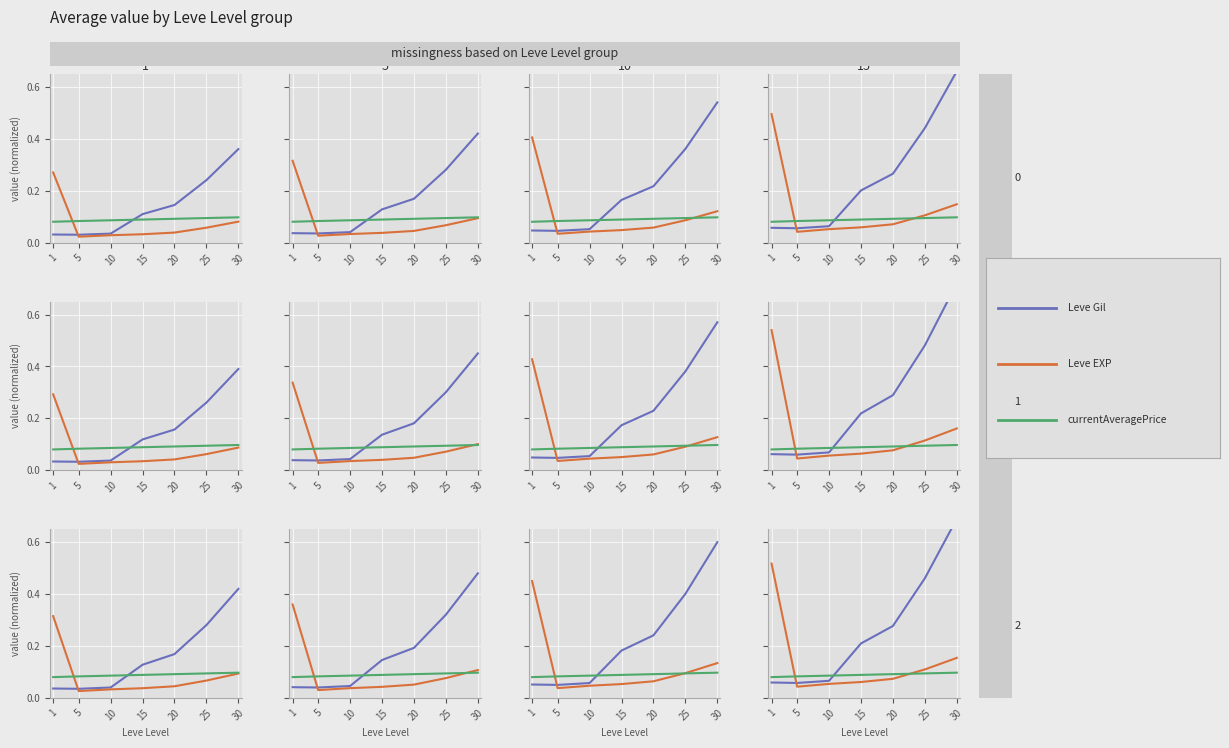

Rank the series by their maximum value, from highest to lowest.

Leve Gil, Leve EXP, currentAveragePrice